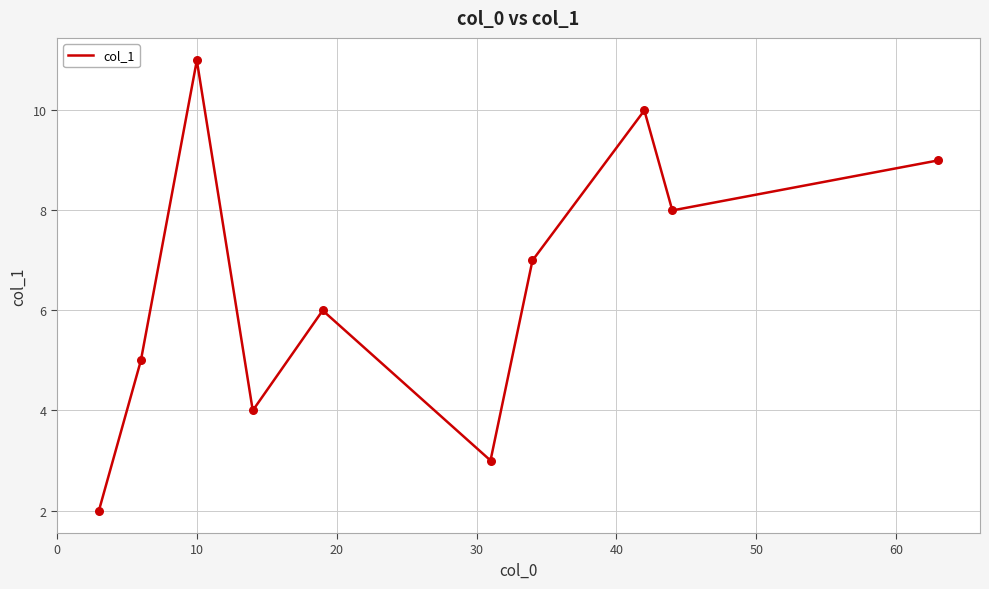

What is the maximum value shown in the chart?

11